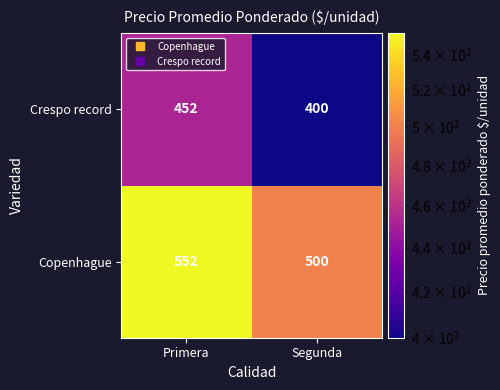

What is the sum of all Copenhague values?

1052